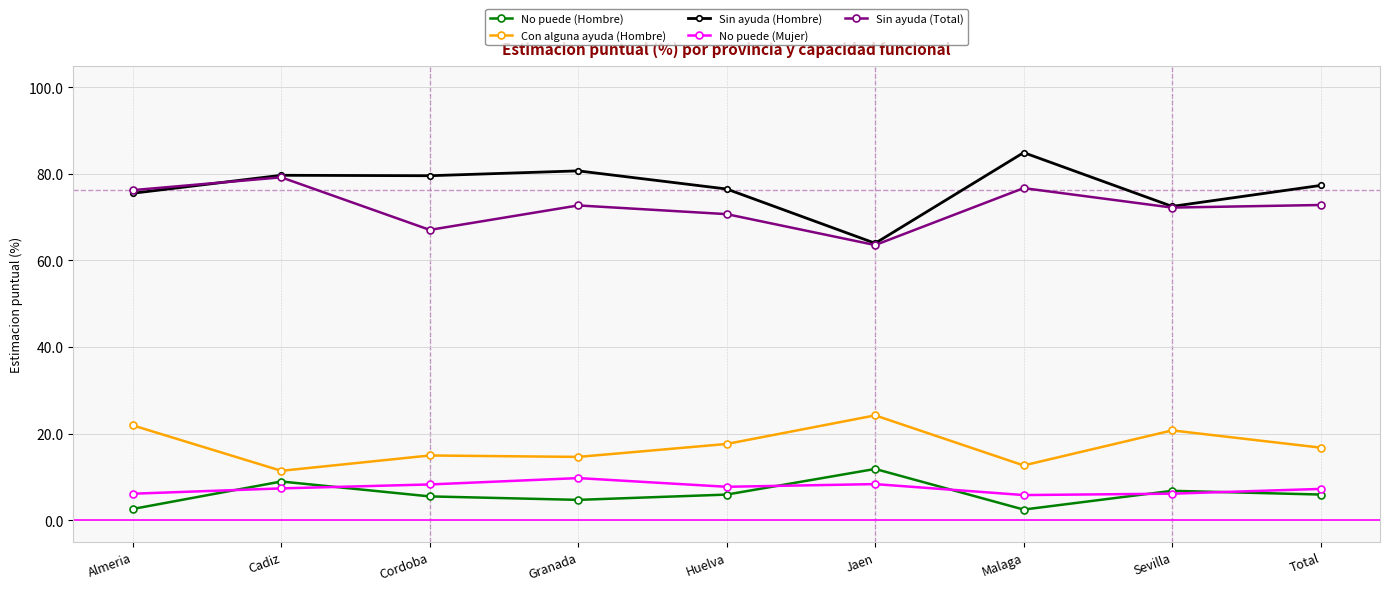

Is it true that Sin ayuda (Total) equals 72.8 at Total?

True